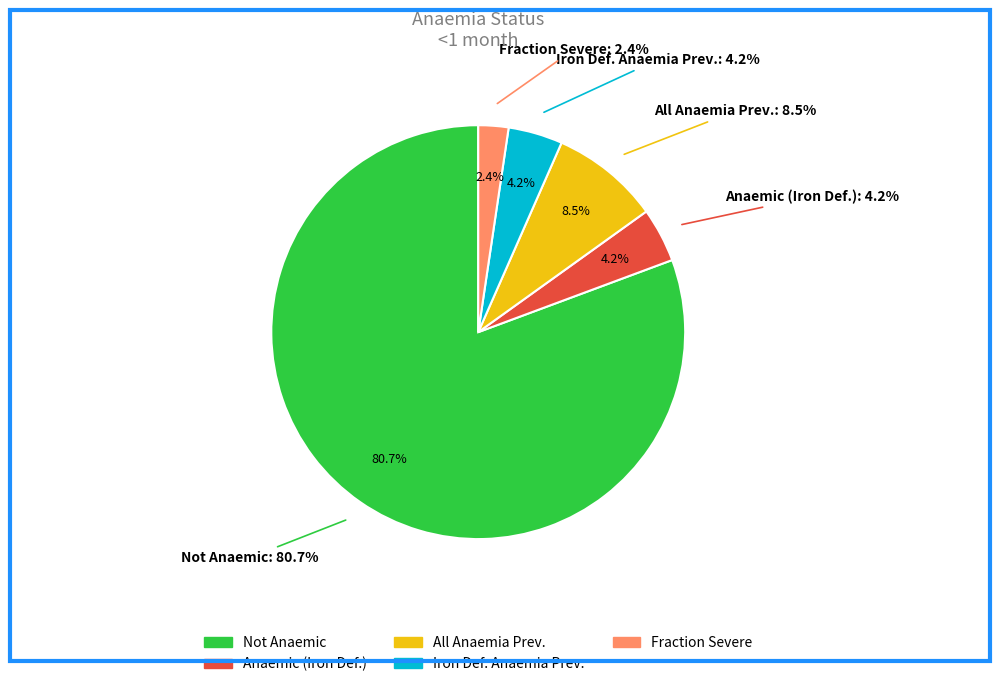

Which category has the smallest portion of the pie?

fraction severe